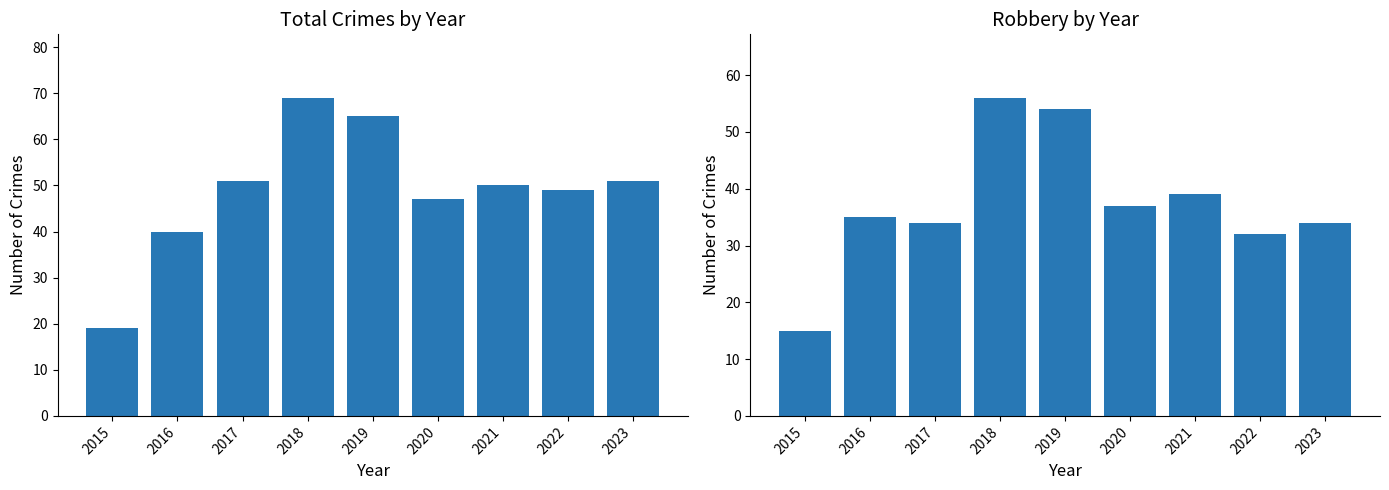

How many series are shown in this chart?

2